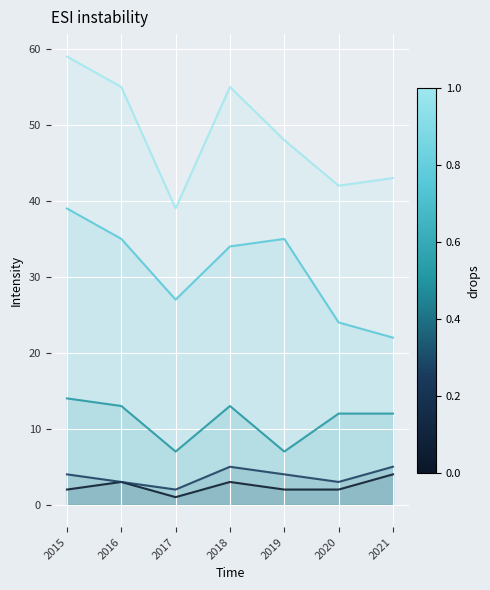

What is the spread (max minus min) of values at 2021?

39